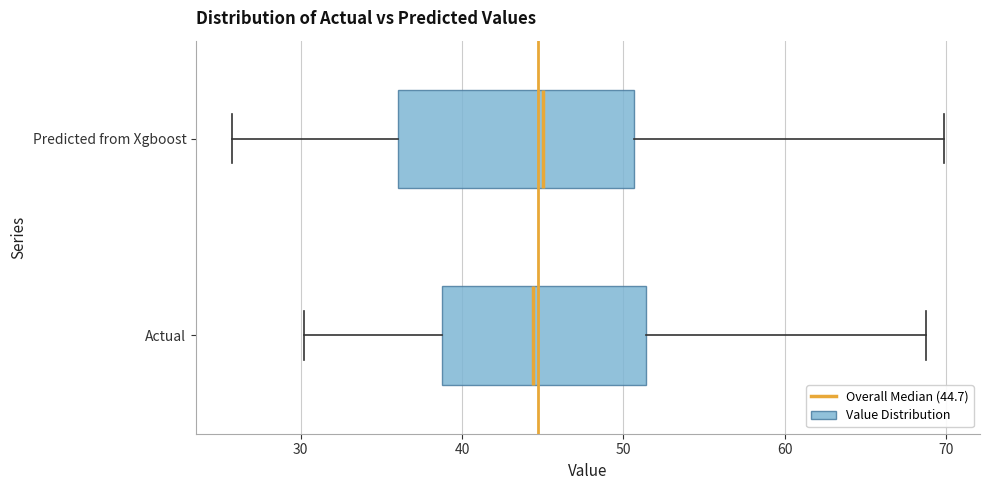

Reading bottom to top, transcribe this box plot: for each box, give where its median line is, the range the box spans, and where its two whiskers end, as read against the x-axis. The values are not printed on the chart, so give them approximately, as read against the axis.

Actual: median 44, box 39 to 51, whiskers 30 to 69
Predicted from Xgboost: median 45, box 36 to 51, whiskers 26 to 70